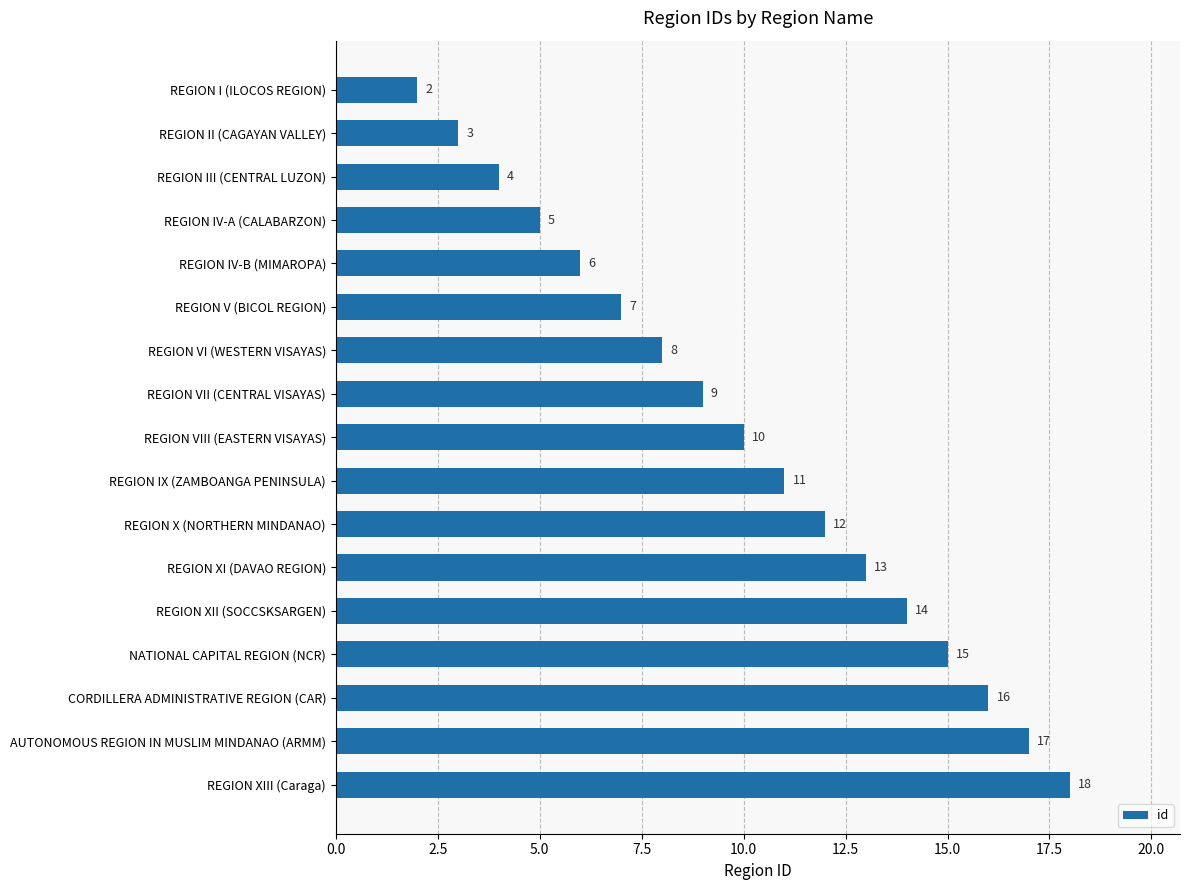

What position from the bottom is REGION VIII (EASTERN VISAYAS)?

9